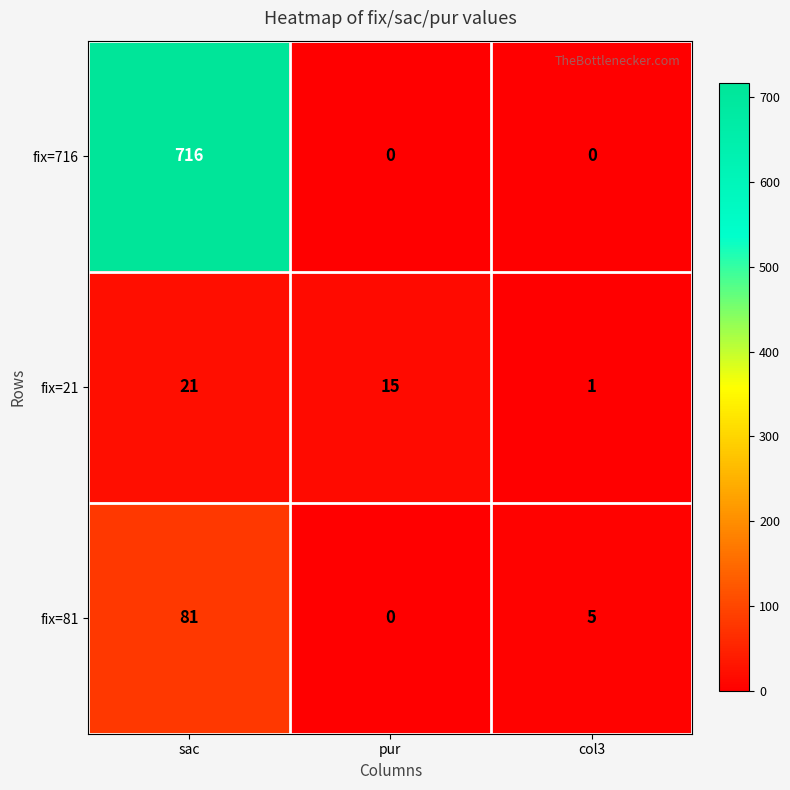

At how many categories does at least one series exceed 485?

1